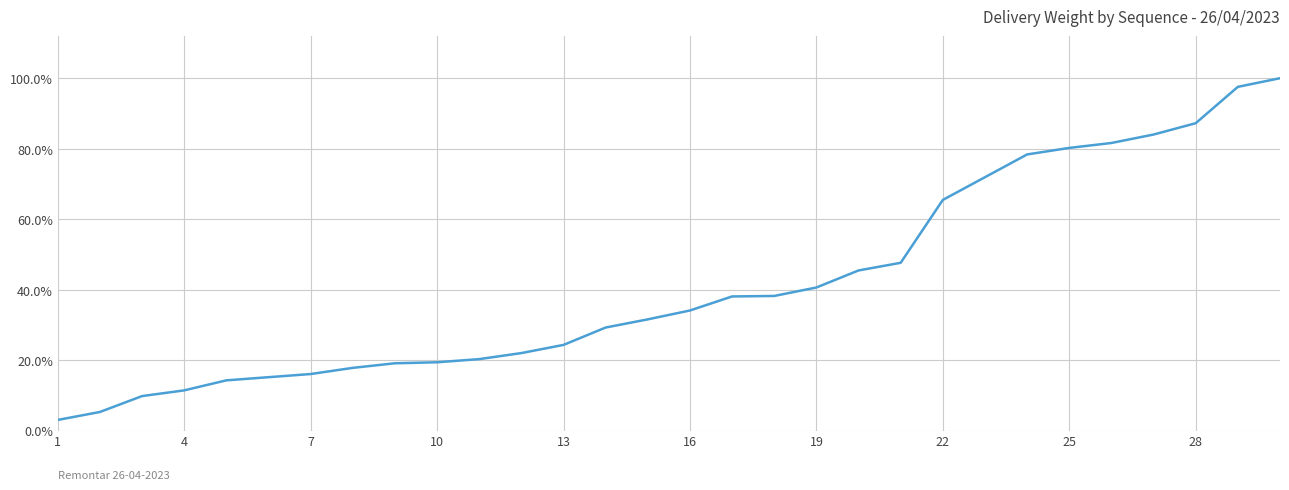

What is the maximum value shown in the chart?

100.0